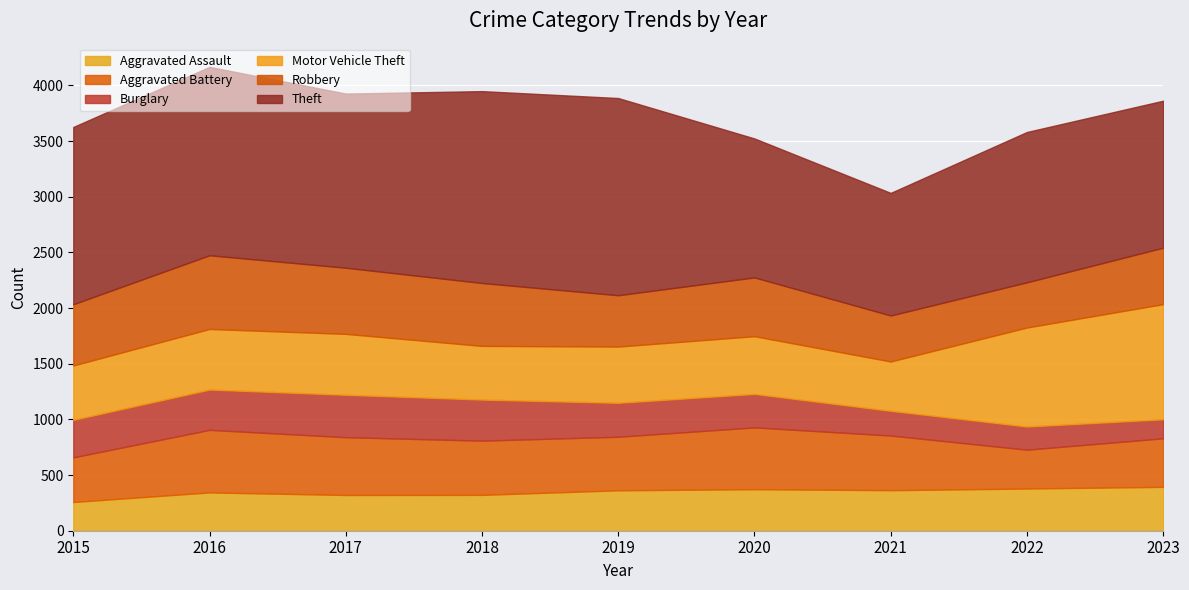

What is the sum of the Aggravated Battery values at 2022 and 2023?

785